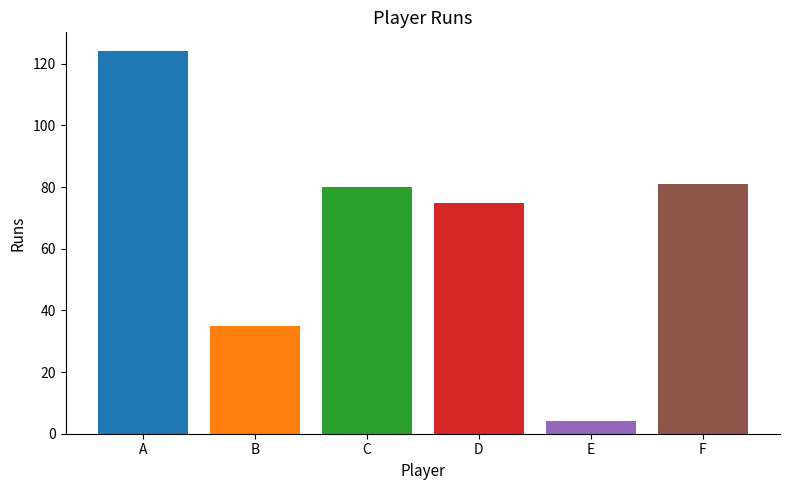

Reading left to right, what are all the values shown in this chart?

A=124	B=35	C=80	D=75	E=4	F=81